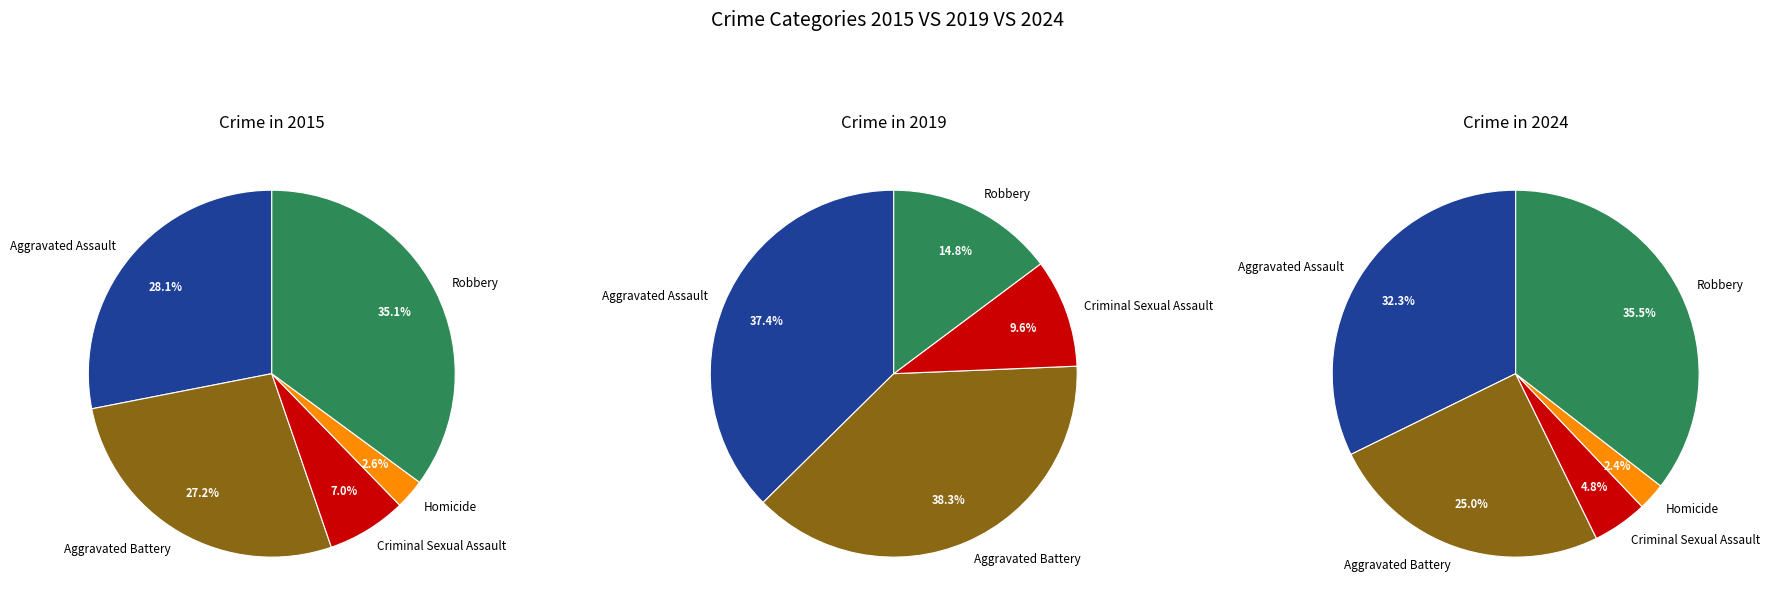

Which slice is the smallest?

Homicide